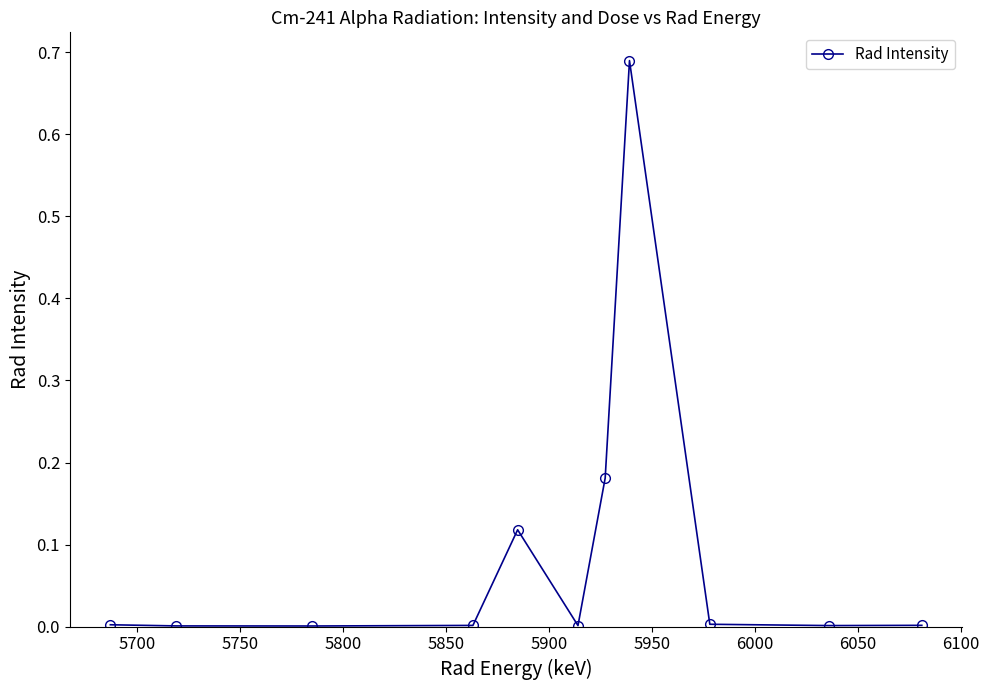

True or false: the data has more than 0 interior local peaks.

True